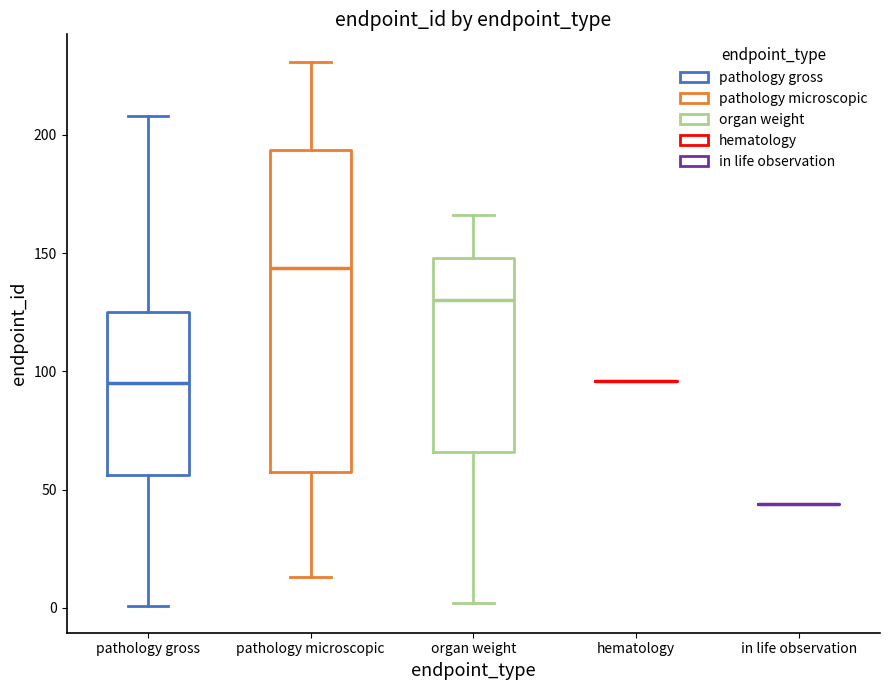

Reading left to right, transcribe this box plot: for each box, give where its median line is, the range the box spans, and where its two whiskers end, as read against the y-axis. The values are not printed on the chart, so give them approximately, as read against the axis.

pathology gross: median 95, box 55 to 125, whiskers 0 to 210
pathology microscopic: median 145, box 60 to 195, whiskers 15 to 230
organ weight: median 130, box 65 to 150, whiskers 0 to 165
hematology: box collapsed to a line at 95, whiskers 95 to 95
in life observation: box collapsed to a line at 45, whiskers 45 to 45